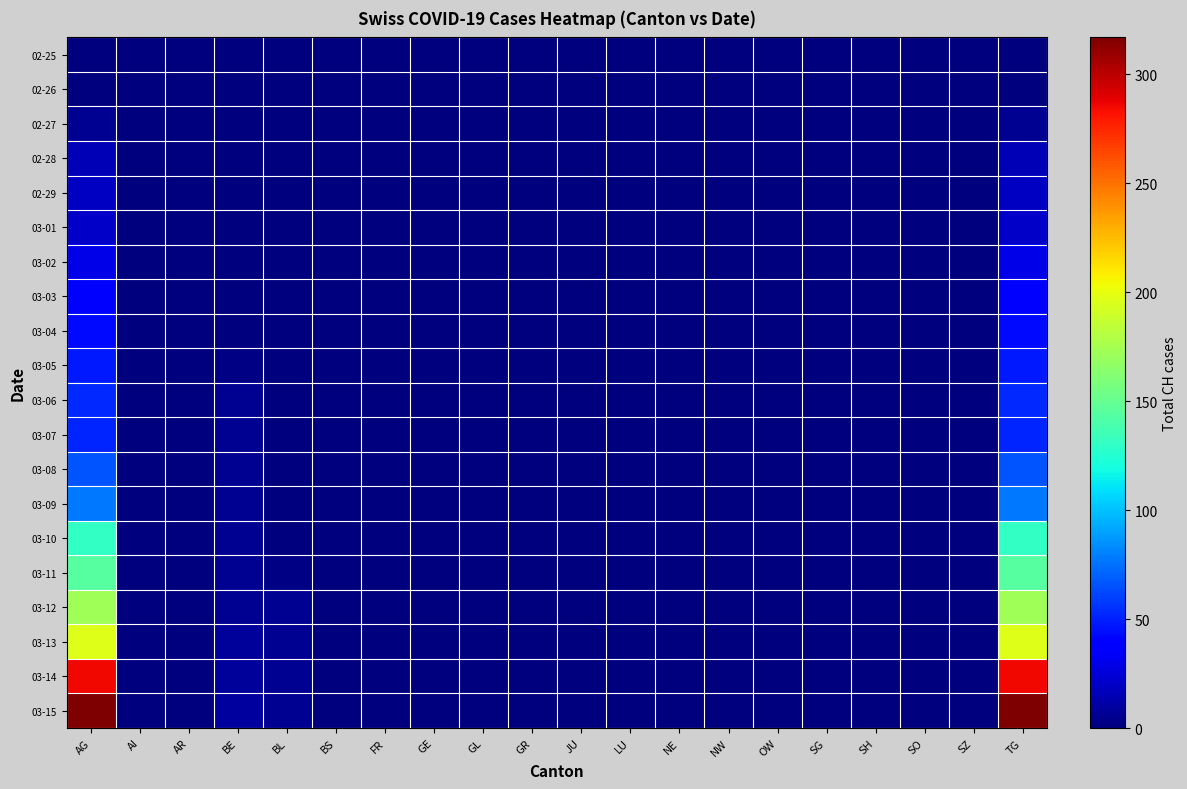

Reading right to left, extract all data points from this chart.

02-25: TG=0	SZ=0	SO=0	SH=0	SG=0	OW=0	NW=0	NE=0	LU=0	JU=0	GR=0	GL=0	GE=0	FR=0	BS=0	BL=0	BE=0	AR=0	AI=0	AG=0
02-26: TG=1	SZ=0	SO=0	SH=0	SG=0	OW=0	NW=0	NE=0	LU=0	JU=0	GR=0	GL=0	GE=0	FR=0	BS=0	BL=0	BE=0	AR=0	AI=0	AG=1
02-27: TG=5	SZ=0	SO=0	SH=0	SG=0	OW=0	NW=0	NE=0	LU=0	JU=0	GR=0	GL=0	GE=0	FR=0	BS=0	BL=0	BE=0	AR=0	AI=0	AG=5
02-28: TG=16	SZ=0	SO=0	SH=0	SG=0	OW=0	NW=0	NE=0	LU=0	JU=0	GR=0	GL=0	GE=0	FR=0	BS=0	BL=0	BE=0	AR=0	AI=0	AG=16
02-29: TG=19	SZ=0	SO=0	SH=0	SG=0	OW=0	NW=0	NE=0	LU=0	JU=0	GR=0	GL=0	GE=0	FR=0	BS=0	BL=0	BE=1	AR=0	AI=0	AG=19
03-01: TG=20	SZ=0	SO=0	SH=0	SG=0	OW=0	NW=0	NE=0	LU=0	JU=0	GR=0	GL=0	GE=0	FR=0	BS=0	BL=0	BE=1	AR=0	AI=0	AG=20
03-02: TG=29	SZ=0	SO=0	SH=0	SG=0	OW=0	NW=0	NE=0	LU=0	JU=0	GR=0	GL=0	GE=0	FR=0	BS=0	BL=0	BE=1	AR=0	AI=0	AG=29
03-03: TG=35	SZ=0	SO=0	SH=0	SG=0	OW=0	NW=0	NE=0	LU=0	JU=0	GR=0	GL=0	GE=0	FR=0	BS=0	BL=0	BE=1	AR=0	AI=0	AG=35
03-04: TG=43	SZ=0	SO=0	SH=0	SG=0	OW=0	NW=0	NE=0	LU=0	JU=0	GR=0	GL=0	GE=0	FR=0	BS=0	BL=0	BE=1	AR=0	AI=0	AG=43
03-05: TG=48	SZ=0	SO=0	SH=0	SG=0	OW=0	NW=0	NE=0	LU=0	JU=0	GR=0	GL=0	GE=0	FR=0	BS=0	BL=0	BE=2	AR=0	AI=0	AG=48
03-06: TG=53	SZ=0	SO=0	SH=0	SG=0	OW=0	NW=0	NE=0	LU=0	JU=0	GR=0	GL=0	GE=0	FR=0	BS=0	BL=0	BE=5	AR=0	AI=0	AG=53
03-07: TG=52	SZ=0	SO=0	SH=0	SG=0	OW=0	NW=0	NE=0	LU=0	JU=0	GR=0	GL=0	GE=0	FR=0	BS=0	BL=0	BE=5	AR=0	AI=0	AG=52
03-08: TG=66	SZ=0	SO=0	SH=0	SG=0	OW=0	NW=0	NE=0	LU=0	JU=0	GR=0	GL=0	GE=0	FR=0	BS=0	BL=0	BE=5	AR=0	AI=0	AG=66
03-09: TG=78	SZ=0	SO=0	SH=0	SG=0	OW=0	NW=0	NE=0	LU=0	JU=0	GR=0	GL=0	GE=0	FR=0	BS=0	BL=0	BE=5	AR=0	AI=0	AG=78
03-10: TG=131	SZ=0	SO=0	SH=0	SG=0	OW=0	NW=0	NE=0	LU=0	JU=0	GR=0	GL=0	GE=0	FR=0	BS=0	BL=0	BE=5	AR=0	AI=0	AG=131
03-11: TG=144	SZ=0	SO=0	SH=0	SG=0	OW=0	NW=0	NE=0	LU=0	JU=0	GR=0	GL=0	GE=0	FR=0	BS=0	BL=2	BE=6	AR=0	AI=0	AG=144
03-12: TG=173	SZ=0	SO=0	SH=0	SG=0	OW=0	NW=0	NE=0	LU=0	JU=0	GR=0	GL=0	GE=0	FR=0	BS=0	BL=5	BE=6	AR=0	AI=1	AG=173
03-13: TG=196	SZ=0	SO=0	SH=0	SG=0	OW=0	NW=0	NE=0	LU=0	JU=0	GR=0	GL=0	GE=0	FR=0	BS=0	BL=6	BE=8	AR=0	AI=0	AG=196
03-14: TG=285	SZ=0	SO=0	SH=0	SG=0	OW=0	NW=0	NE=0	LU=0	JU=0	GR=0	GL=0	GE=0	FR=0	BS=0	BL=6	BE=8	AR=0	AI=0	AG=285
03-15: TG=317	SZ=0	SO=0	SH=0	SG=0	OW=0	NW=0	NE=0	LU=0	JU=0	GR=0	GL=0	GE=0	FR=0	BS=0	BL=6	BE=9	AR=0	AI=0	AG=317